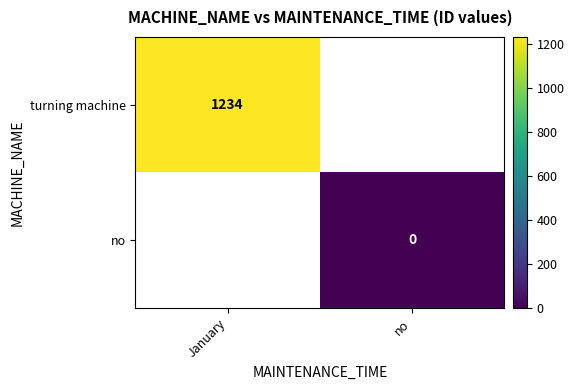

Count the number of data series in this chart.

2